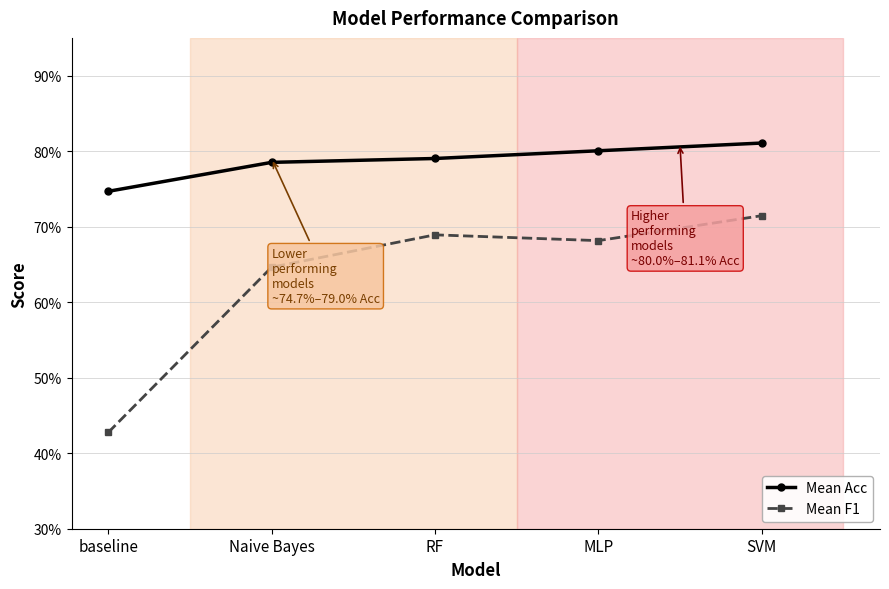

What is the lowest value of the Mean F1 series?

0.4